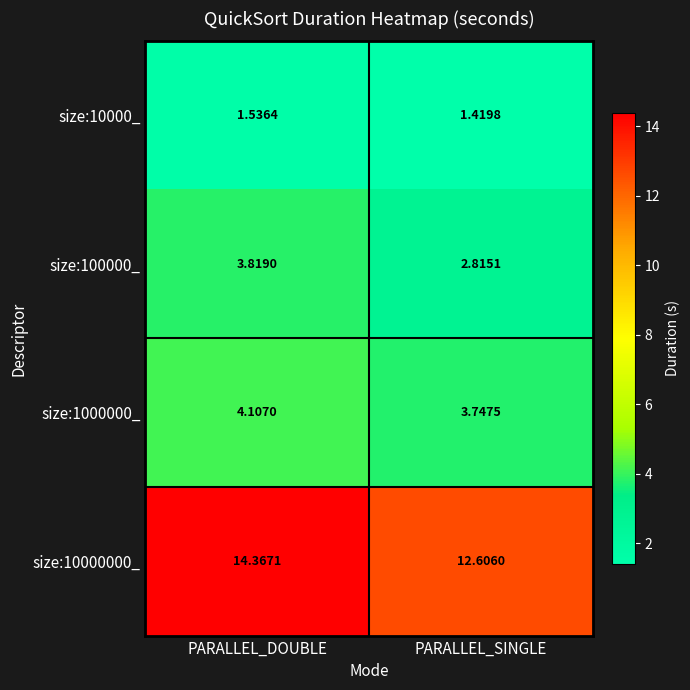

List the labels in order of size:10000_ value, largest first.

PARALLEL_DOUBLE, PARALLEL_SINGLE